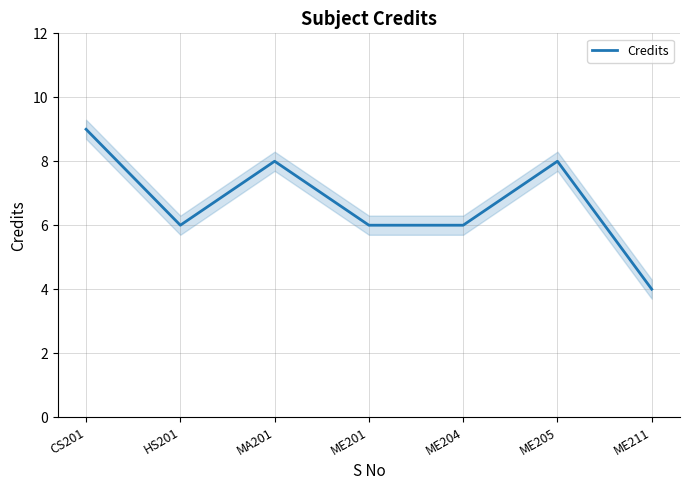

Which label corresponds to the smallest value in the chart?

ME211